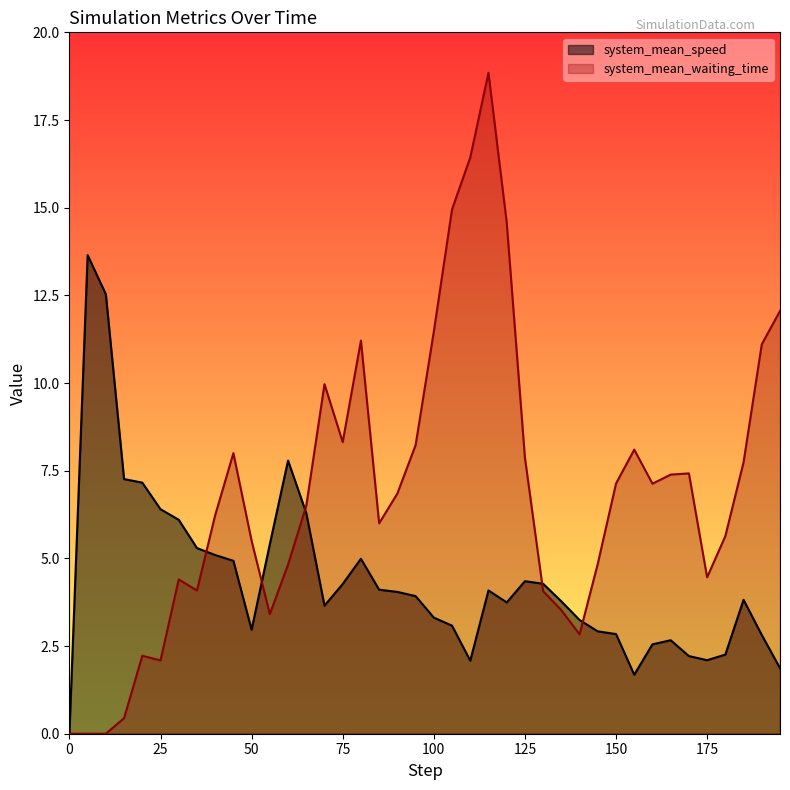

What is the difference between the maximum and second lowest values in the system_mean_speed series?

12.0